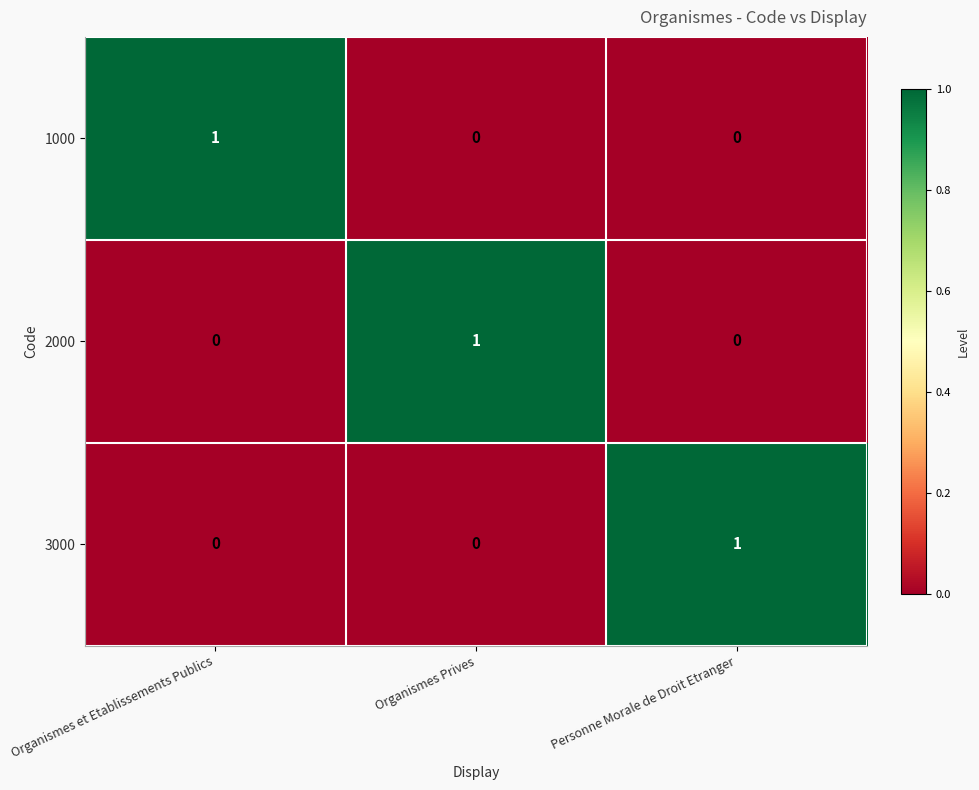

The value of 2000 at Personne Morale de Droit Etranger is 0. True or false?

True